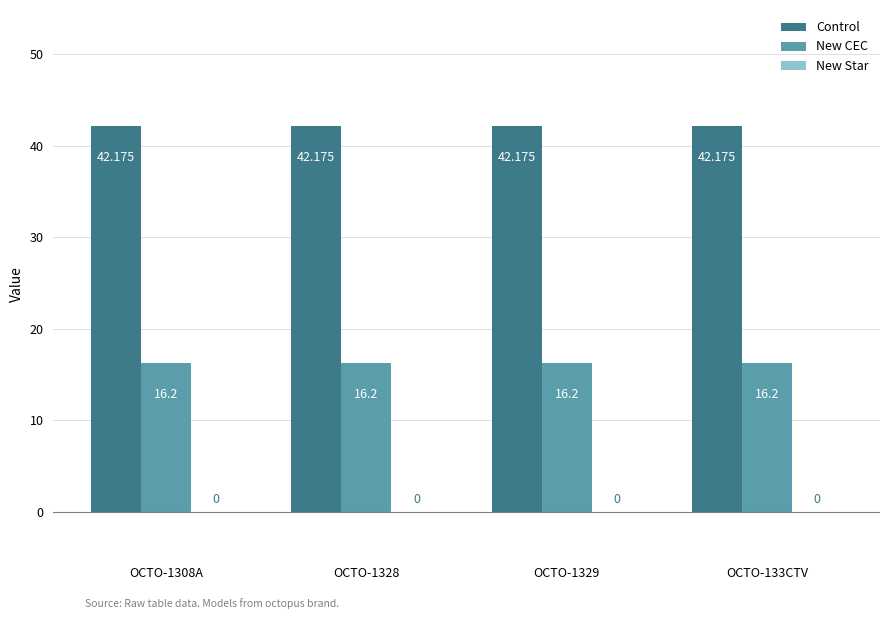

Rank the series by their average value, from highest to lowest.

Control, New CEC